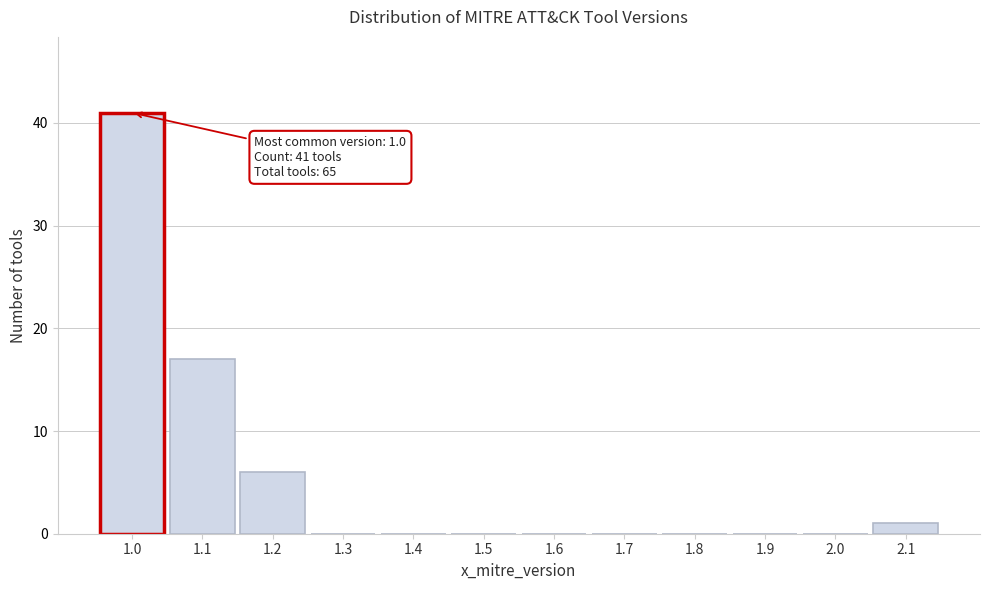

Reading left to right, what are all the values shown in this chart?

1.0=41	1.1=17	1.2=6	1.3=0	1.4=0	1.5=0	1.6=0	1.7=0	1.8=0	1.9=0	2.0=0	2.1=1